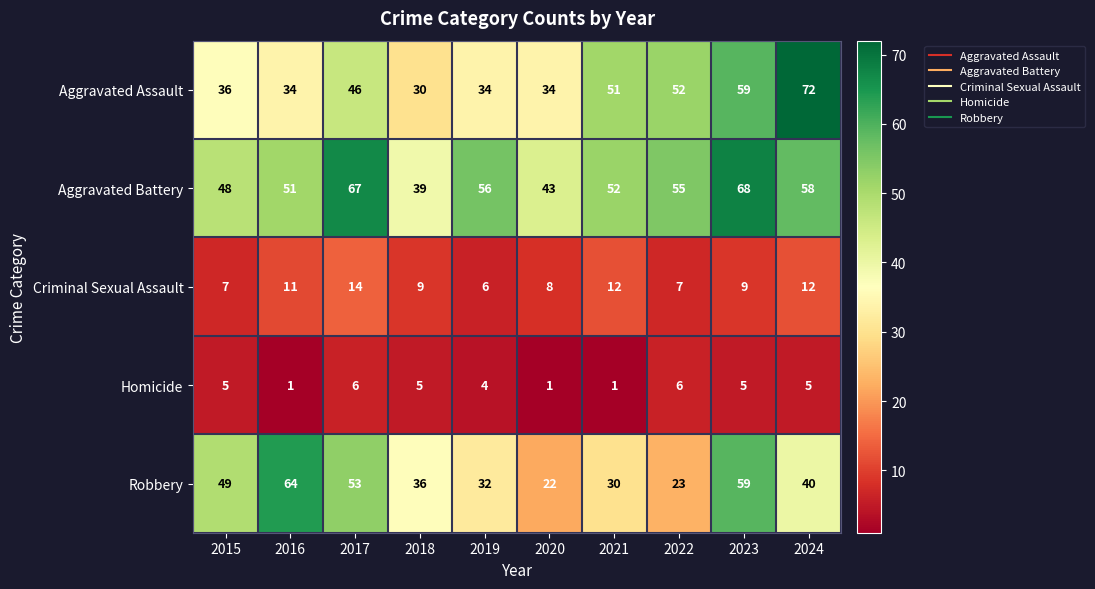

What is the difference between the Robbery values at 2024 and 2016?

24